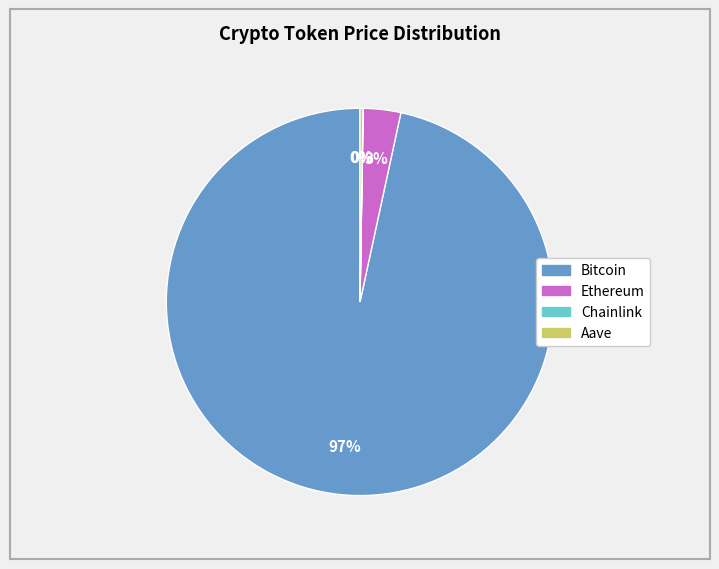

Which category has the biggest portion of the pie?

Bitcoin